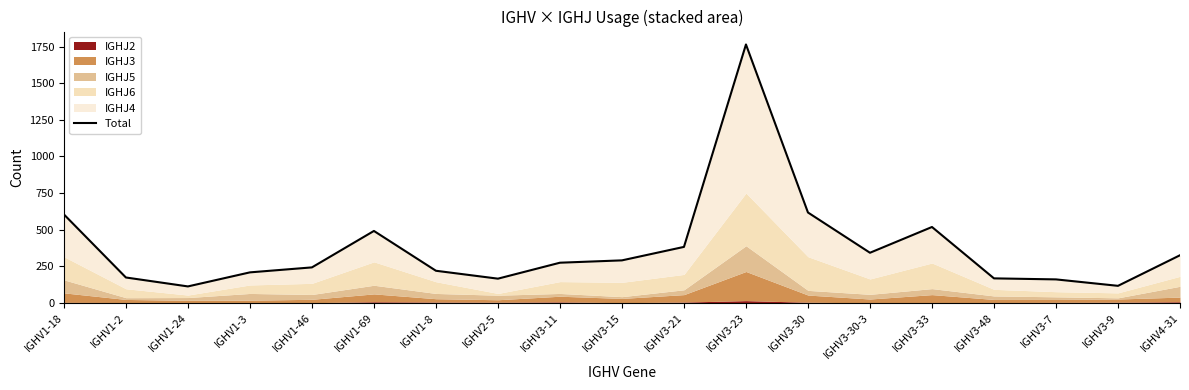

Which has a higher value, IGHV3-30 or IGHV1-46?

IGHV3-30